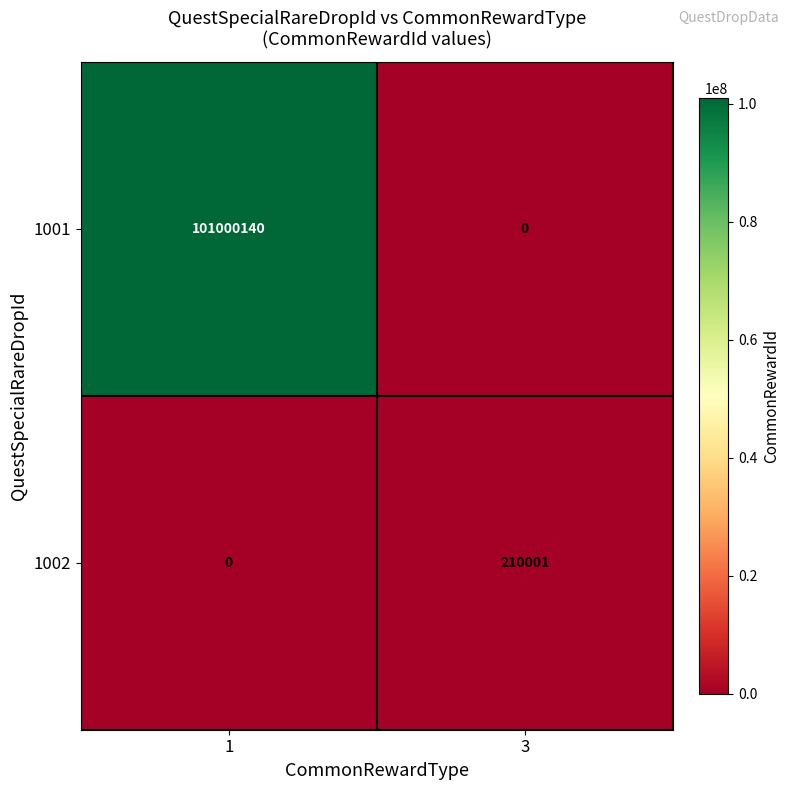

What is the total value across all series at 1?

101000140